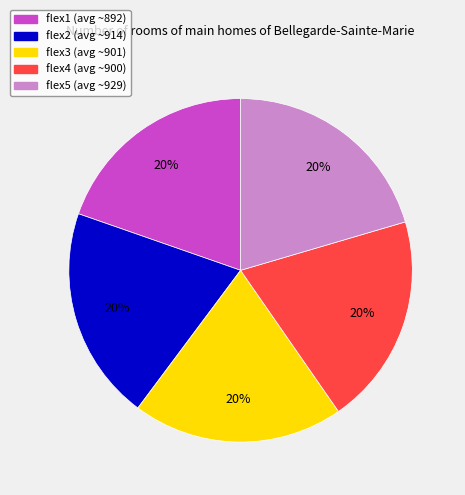

Do flex2 and flex1 together represent more than half of the pie?

No